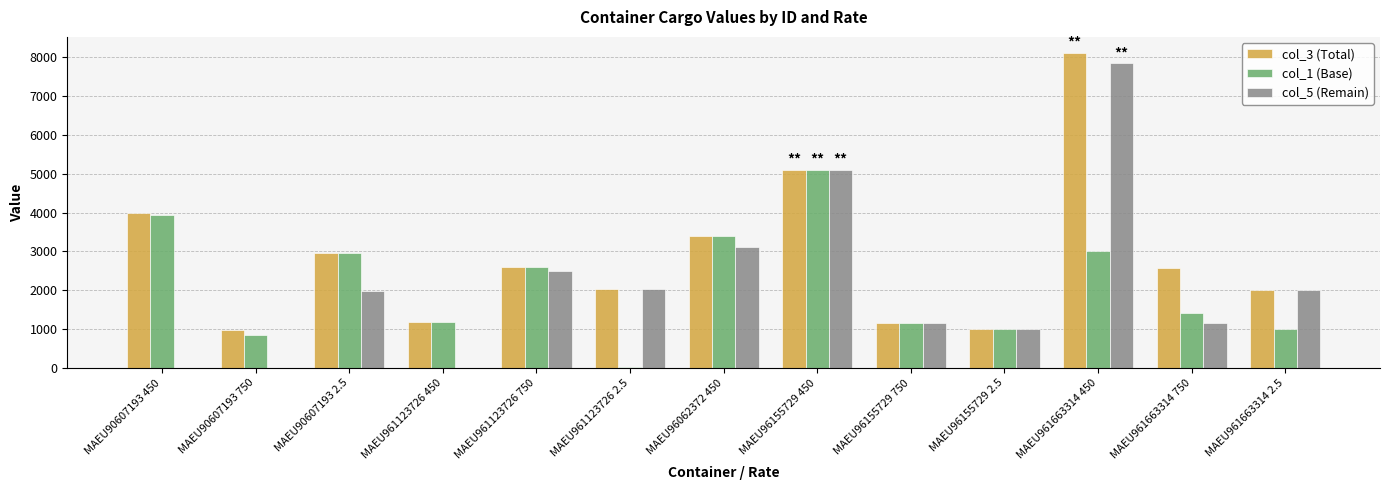

What is the maximum value shown in the chart?

8121